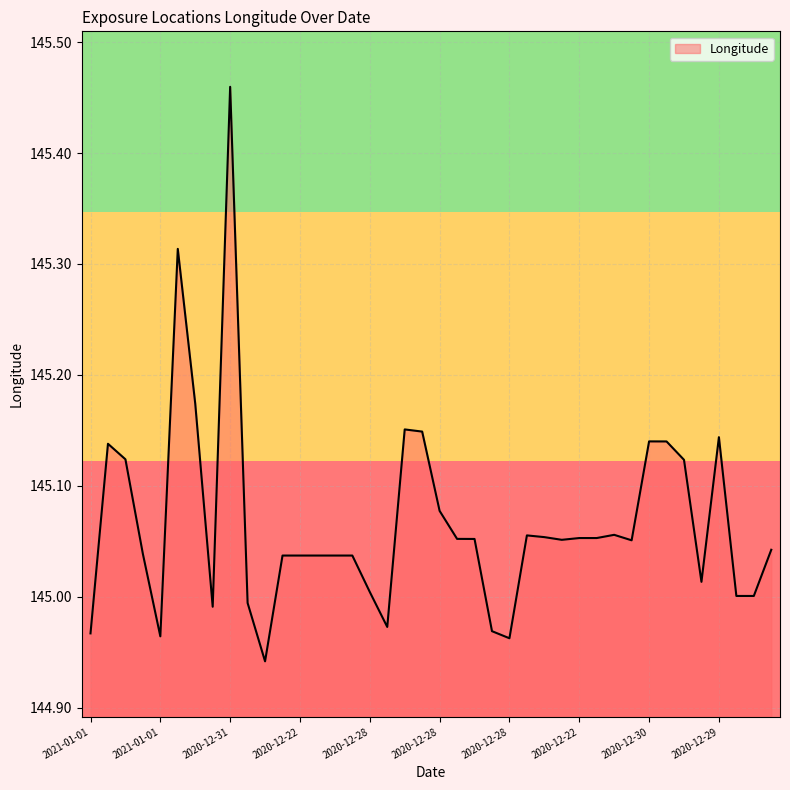

What is the difference between the maximum and minimum values?

0.5